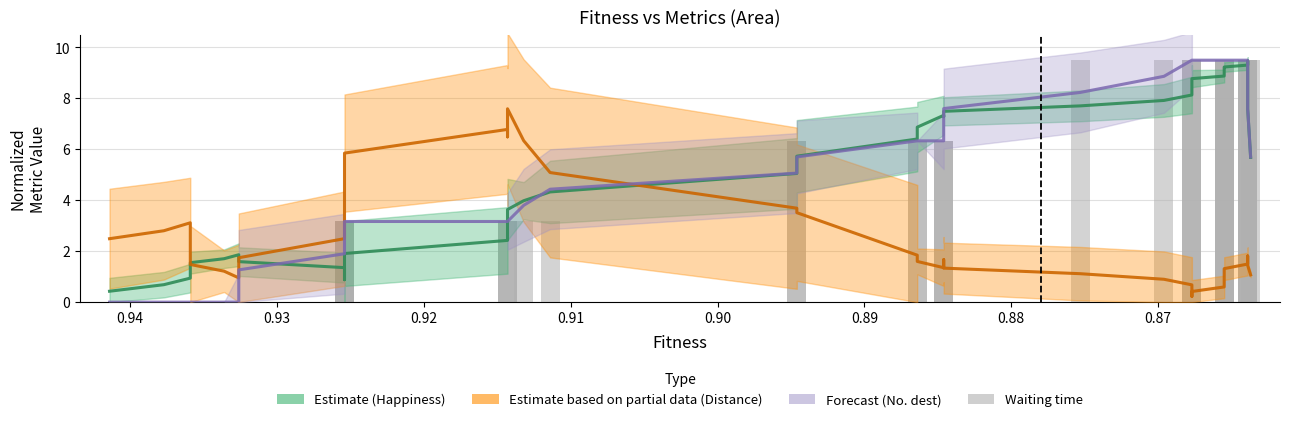

Does the chart contain stacked bars?

No